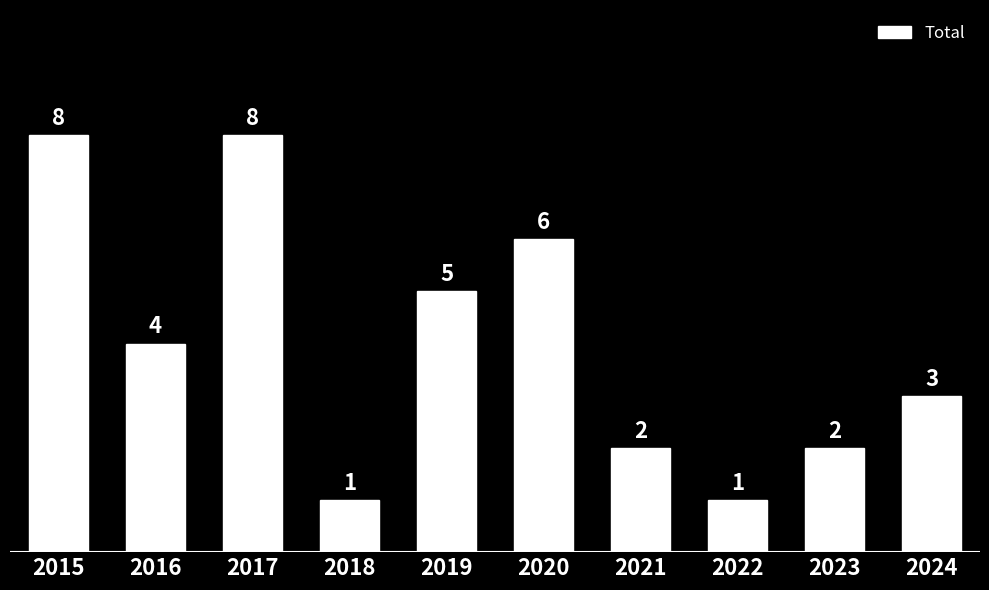

At which label is the value closest to 4?

2016